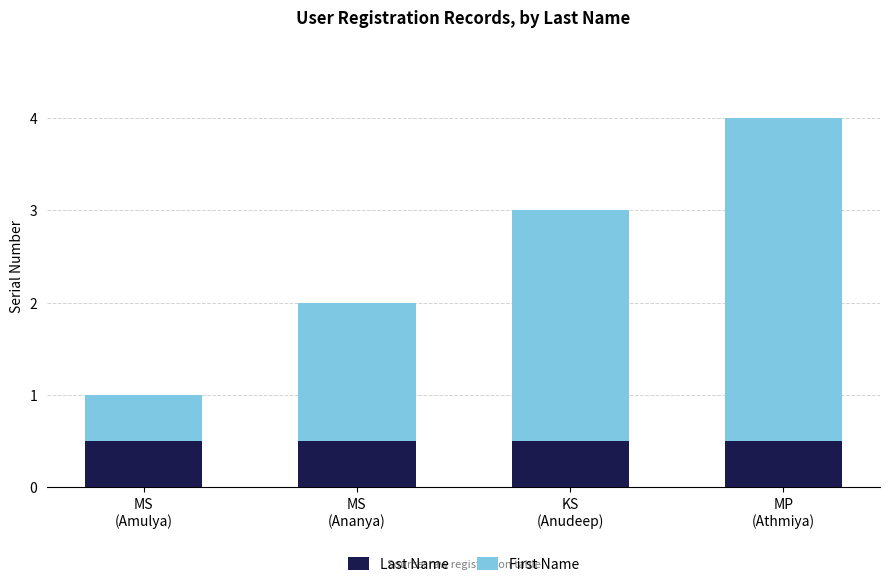

How many categories are shown in the chart?

4